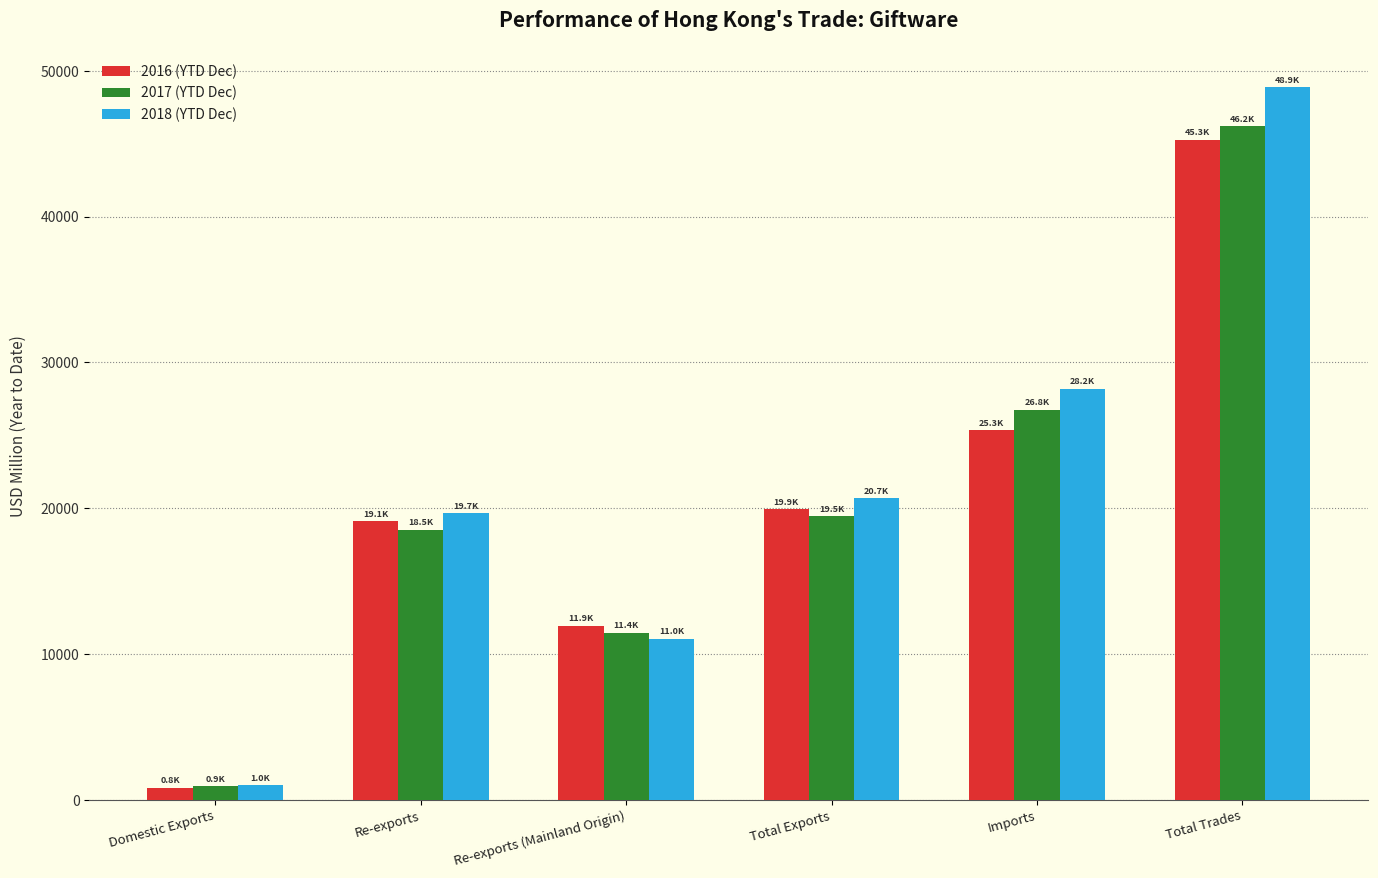

What is the spread (max minus min) of values at Imports?

2861.2